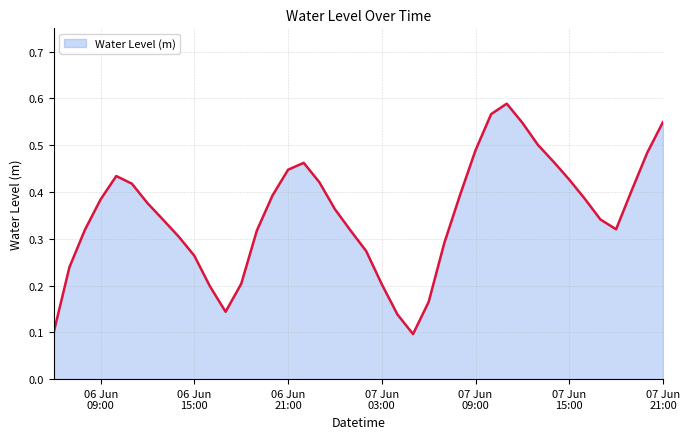

Which label corresponds to the smallest value in the chart?

2024-06-07 05:00:00